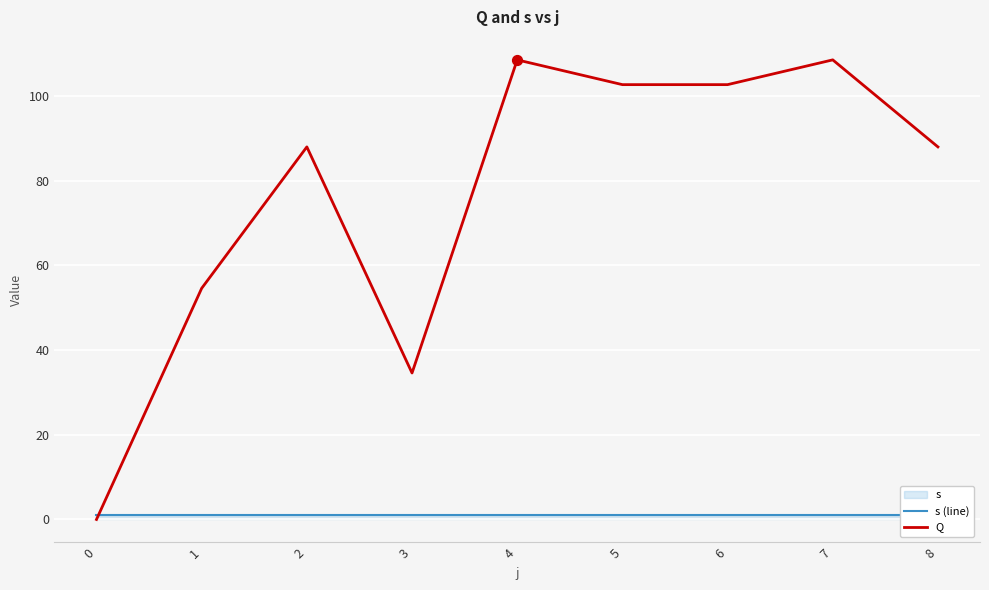

Which series contains the highest Y value?

Q